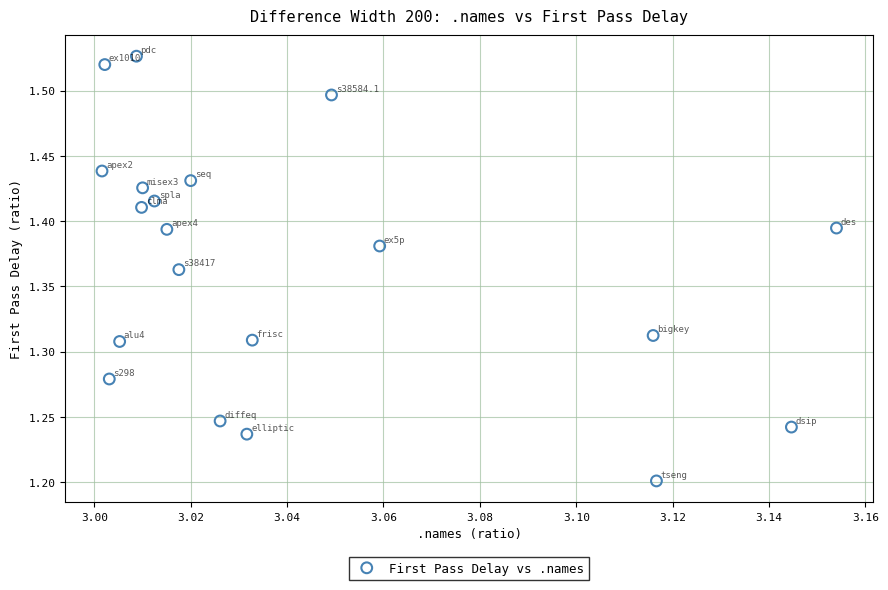

What is the range of Y values (max minus min)?

0.3